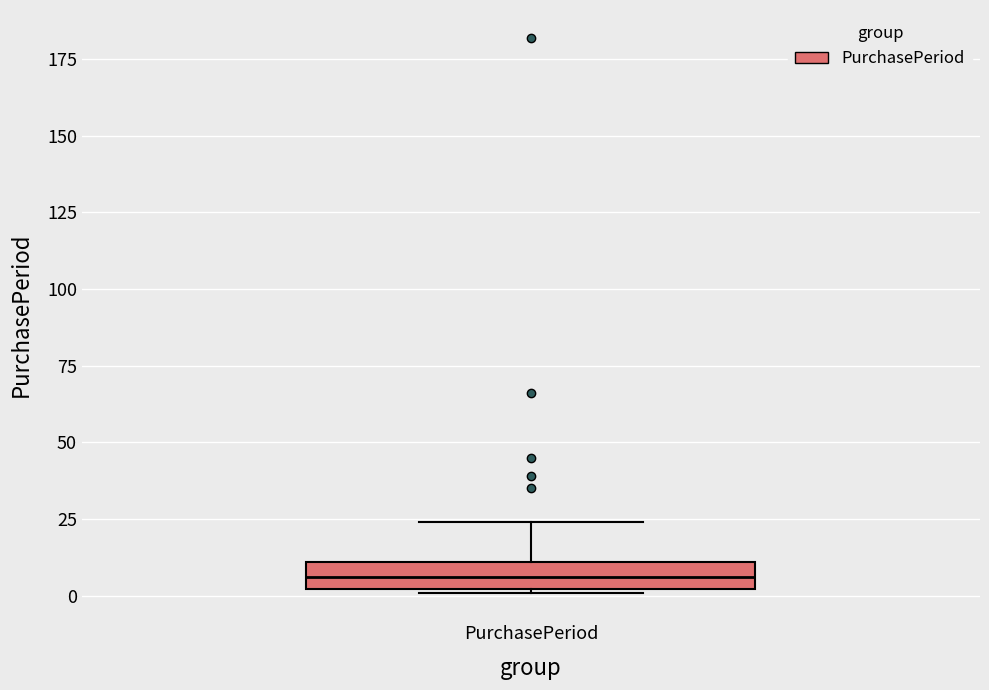

Transcribe this box plot: give where the median line is, the range the box spans, and where the two whiskers end, as read against the y-axis. The values are not printed on the chart, so give them approximately, as read against the axis.

median 5, box 0 to 10, whiskers 0 to 25